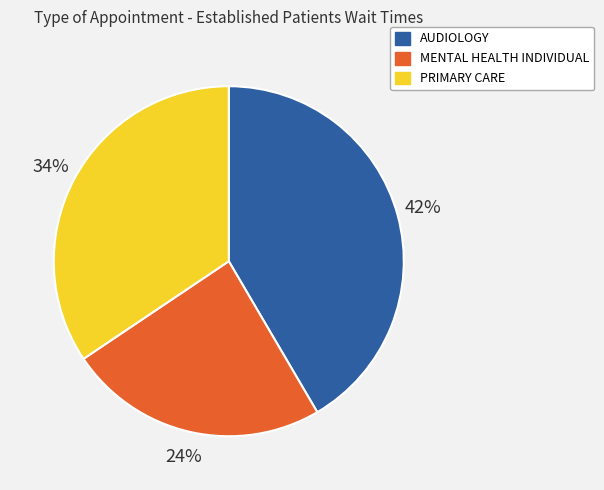

What percentage is the MENTAL HEALTH INDIVIDUAL slice, to the nearest percent?

24%